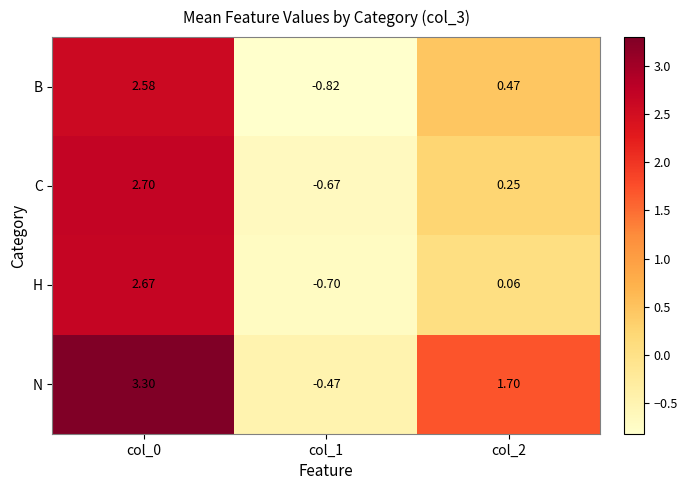

Is the value of H at col_2 greater than the value of N at col_0?

No